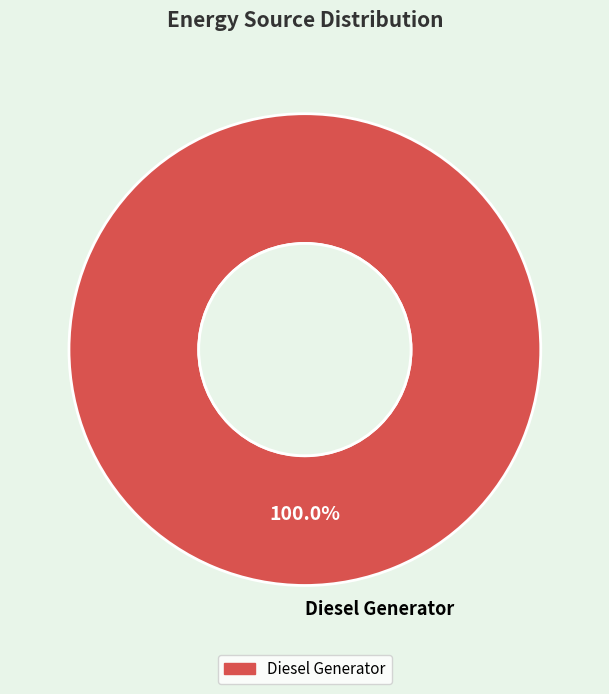

The Diesel Generator slice represents 100% of the pie. True or false?

True